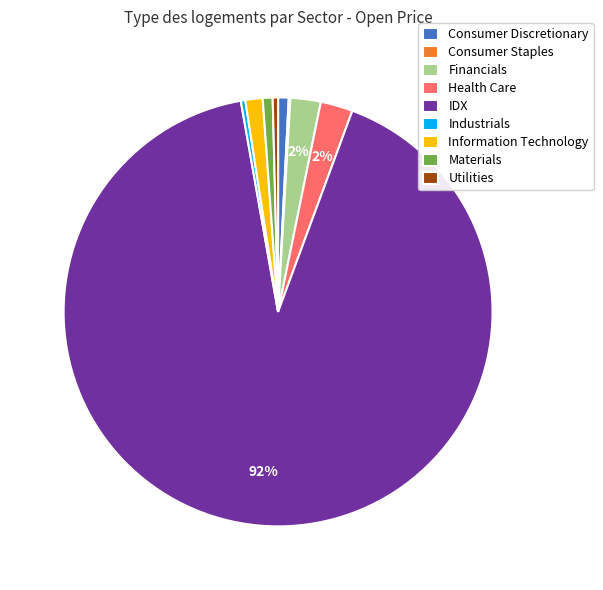

The Materials slice represents 12% of the pie. True or false?

False